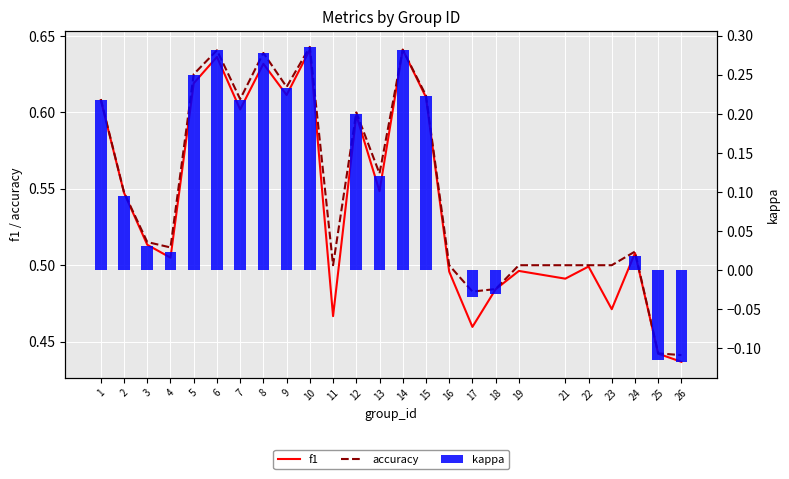

What is the difference between the second highest and minimum values in the kappa series?

0.3